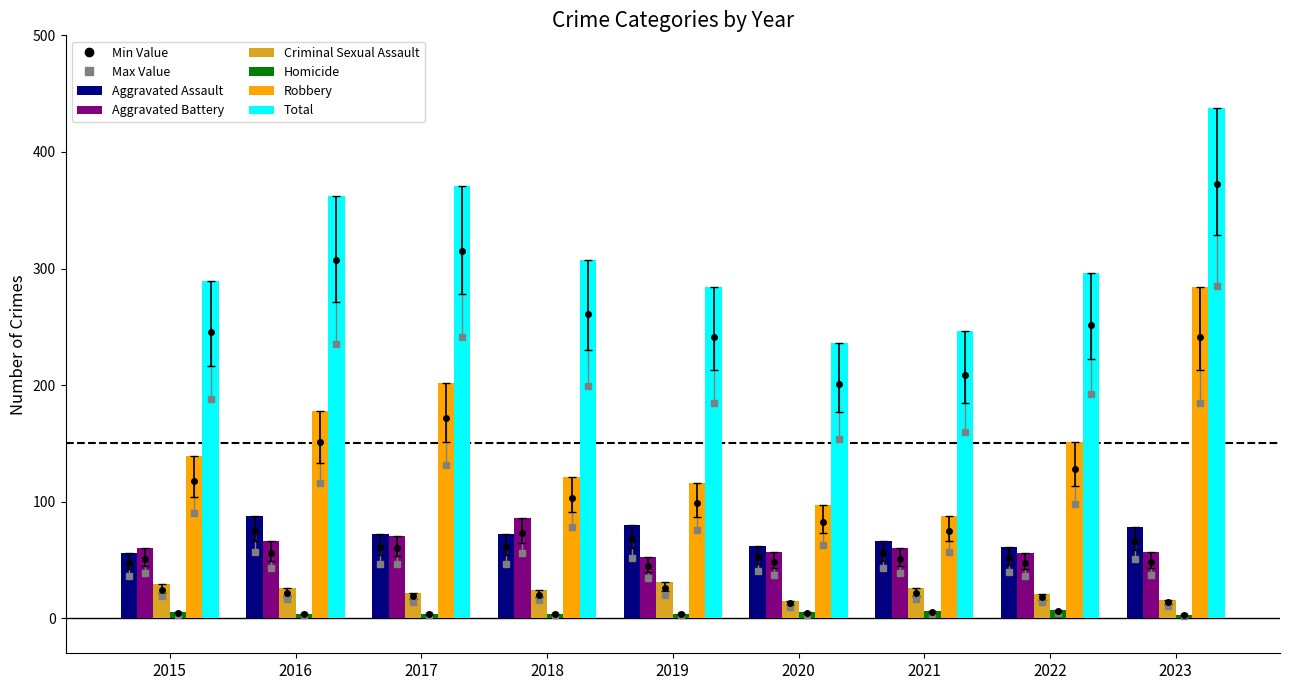

What is the sum of the Homicide values at 2019 and 2016?

8